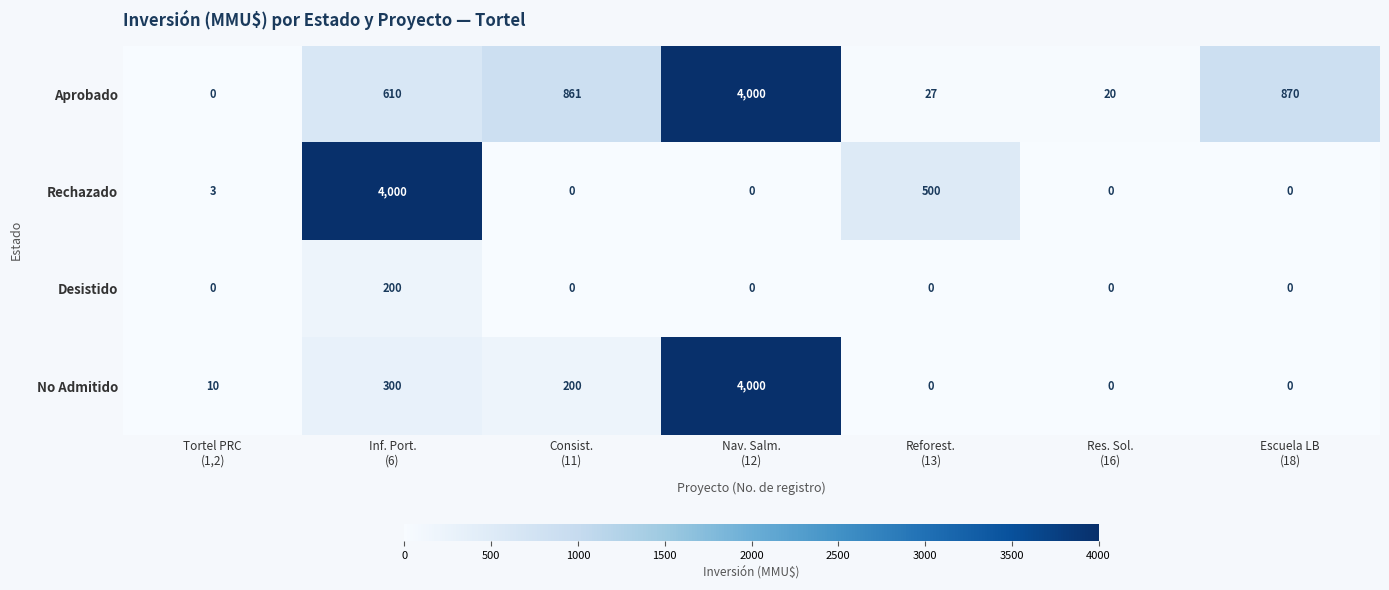

Which series has the largest total across all categories?

Aprobado